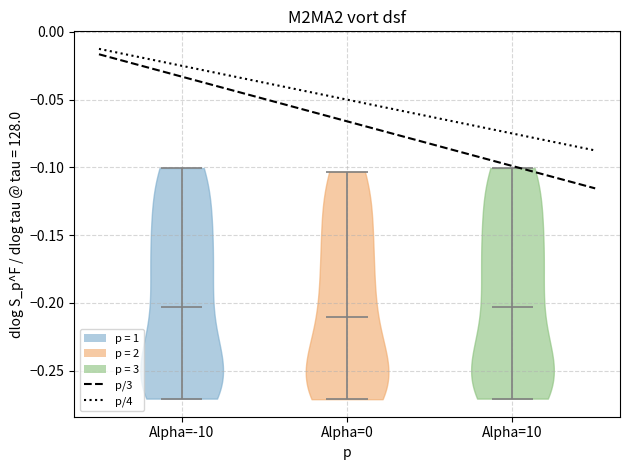

What is the lowest point the violin for Alpha=-10 reaches on the y-axis? The values are not printed on the chart, so give them approximately, as read against the axis.

-0.270